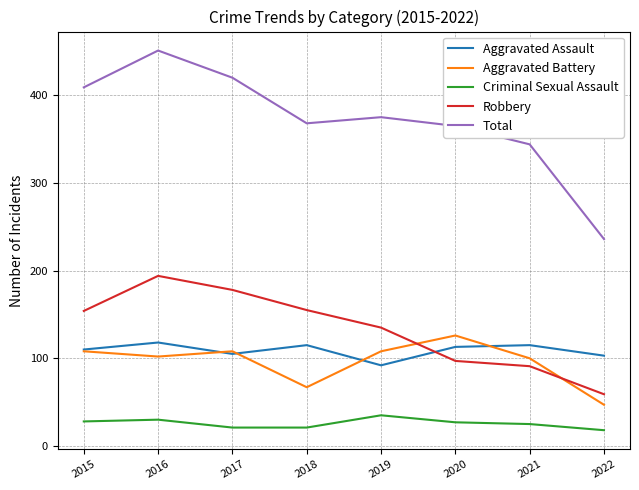

True or false: Criminal Sexual Assault has more than 0 interior local peaks.

True